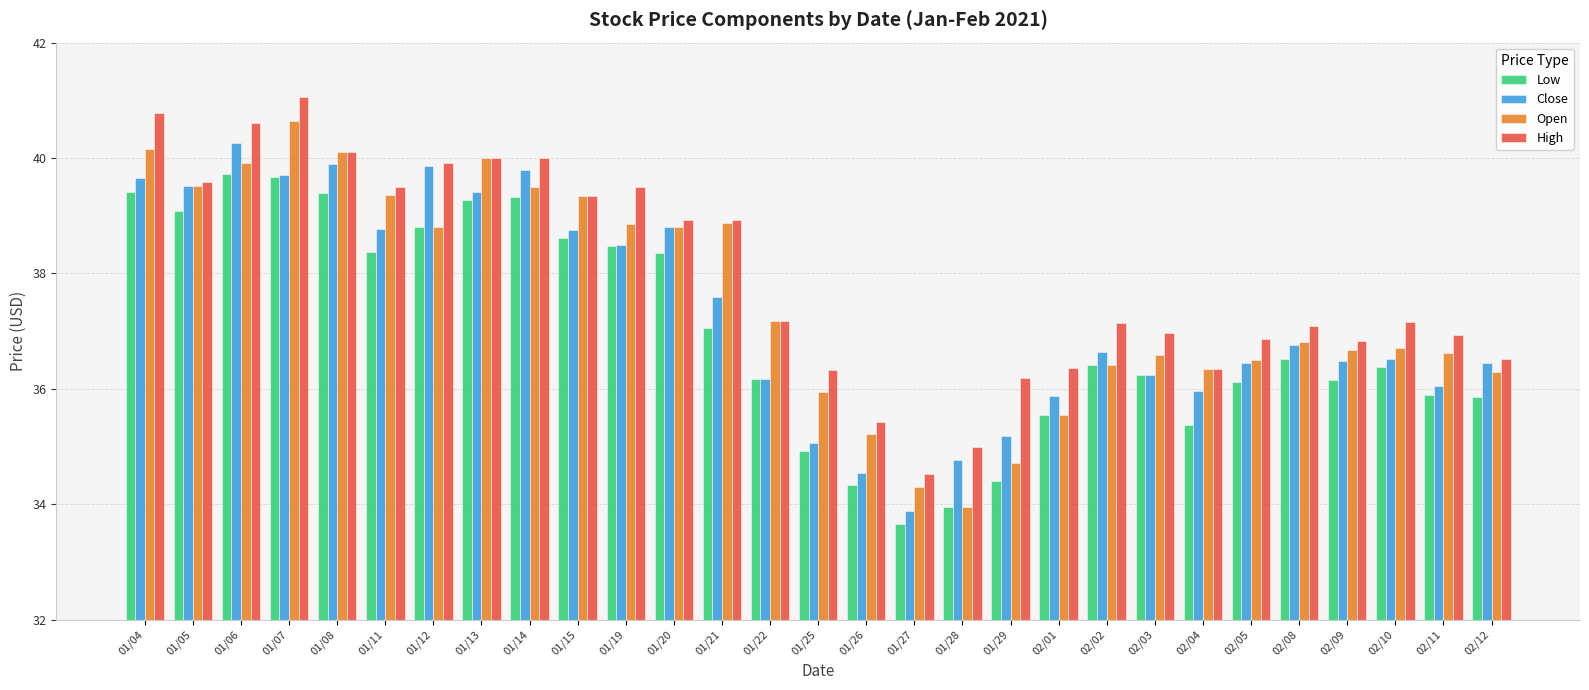

Does the chart contain stacked bars?

No